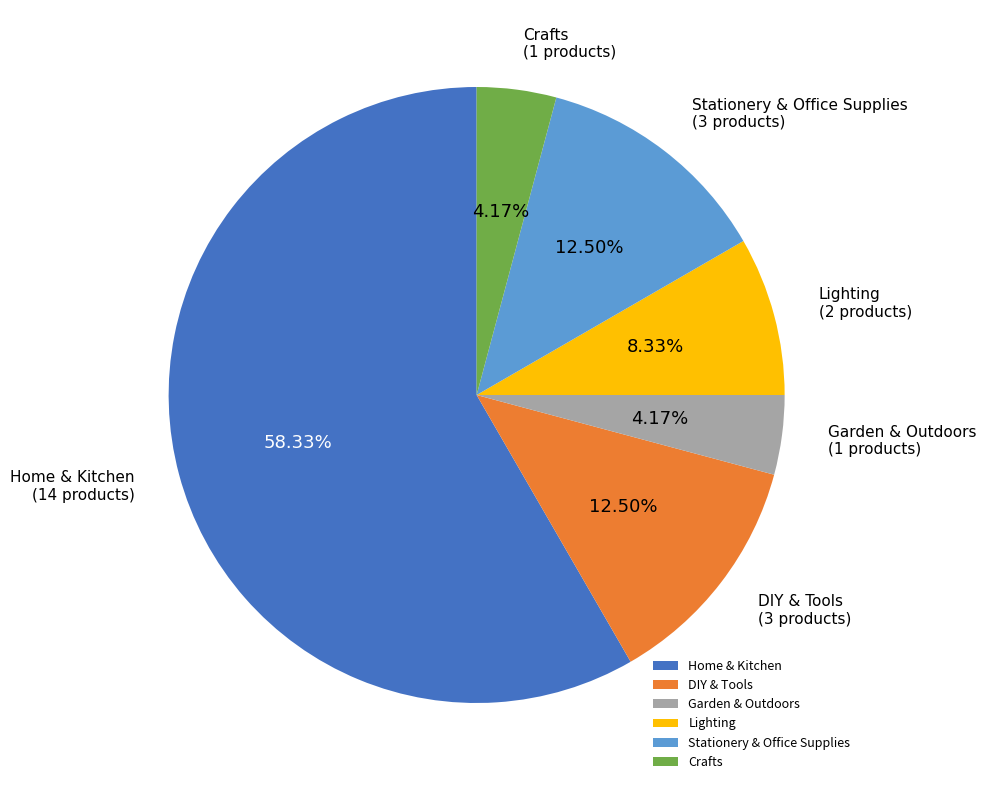

Is there any slice that represents more than half of the pie?

Yes